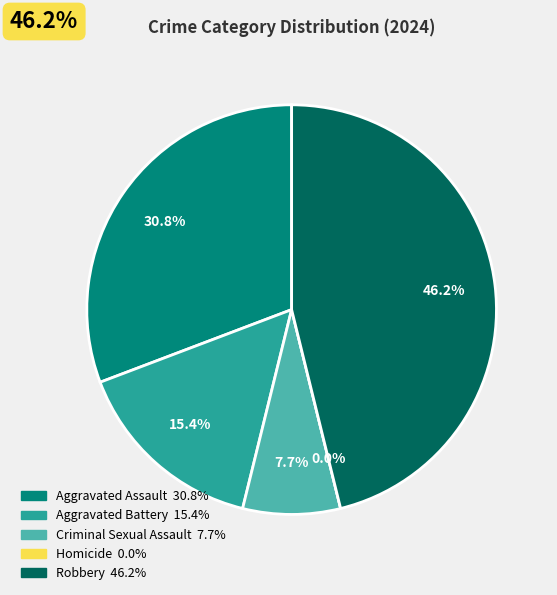

True or false: Aggravated Battery accounts for 15% of the total.

True